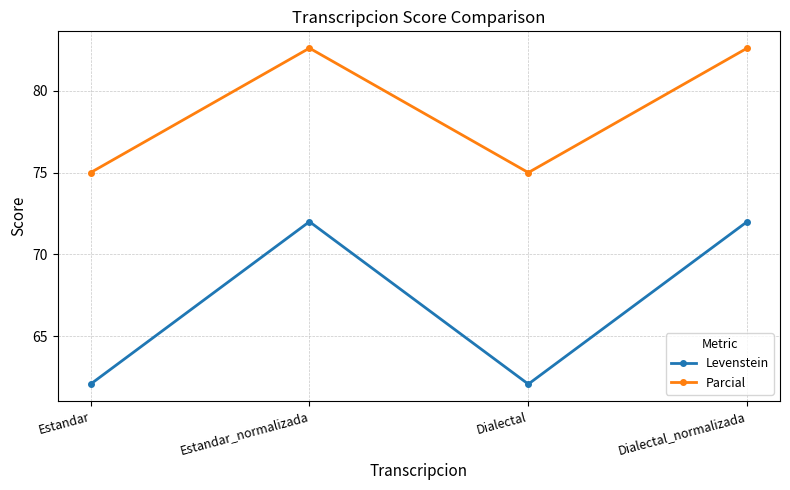

At how many categories does at least one series exceed 77?

2